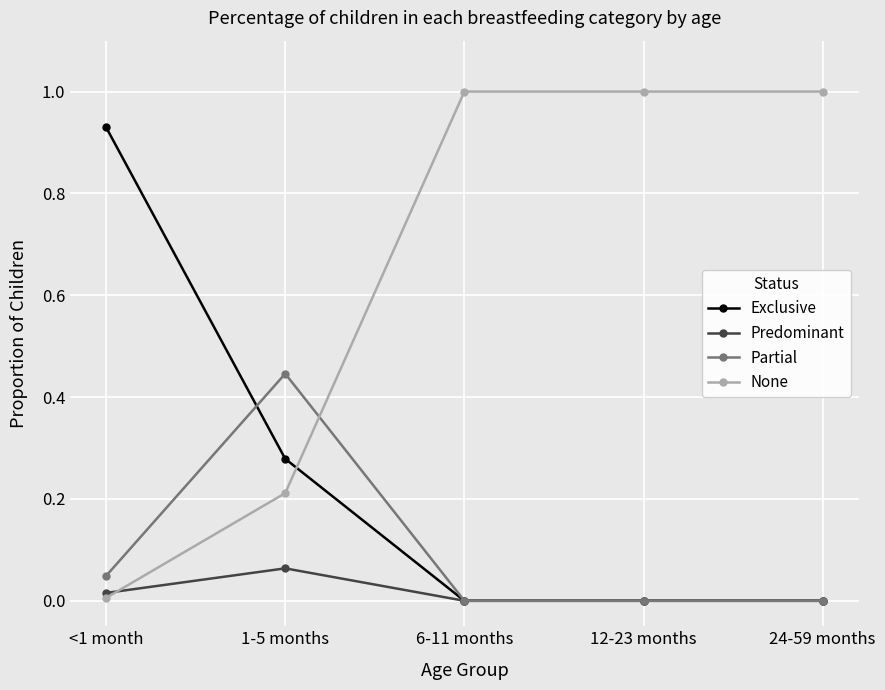

Does the chart have visible grid lines?

Yes